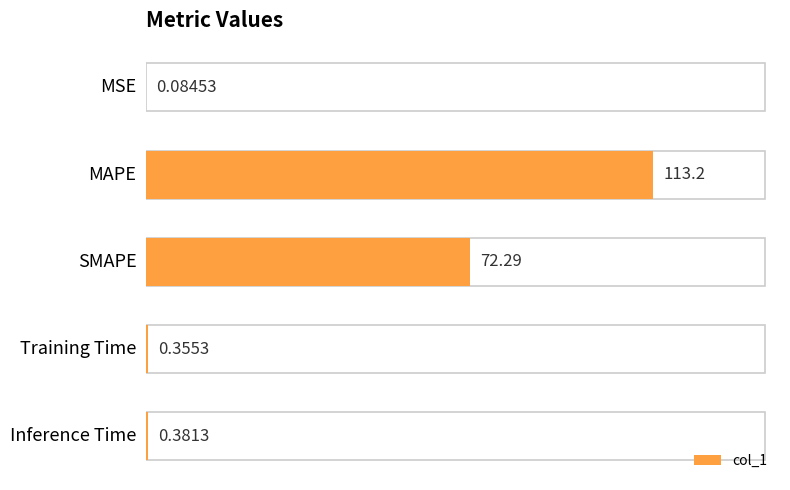

At which category does the chart reach its peak across all series?

MAPE